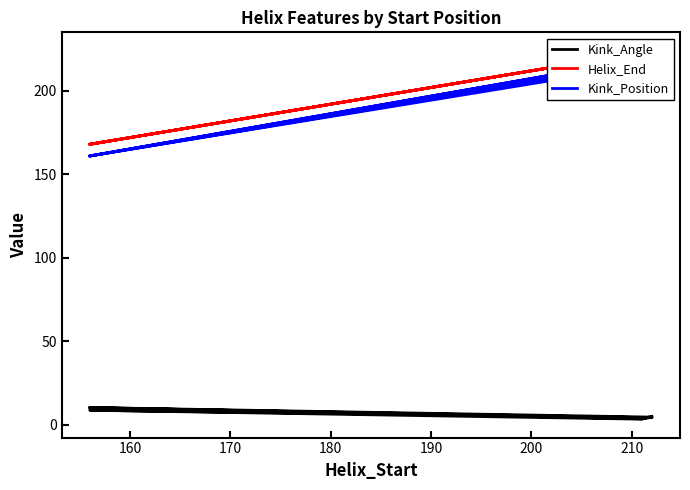

Does the chart display data point markers on the line(s)?

No